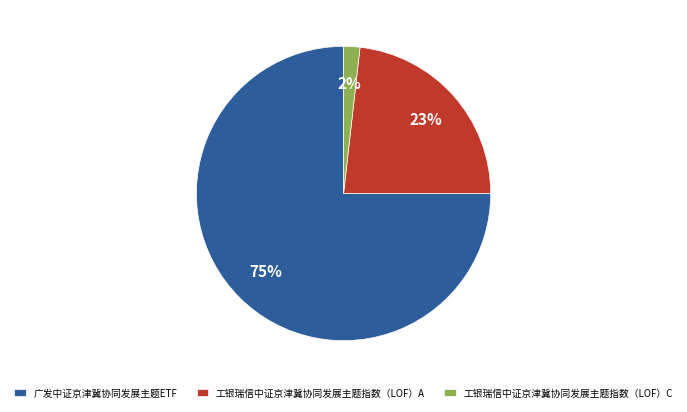

To the nearest percent, what percentage of the pie is 广发中证京津冀协同发展主题ETF?

75%